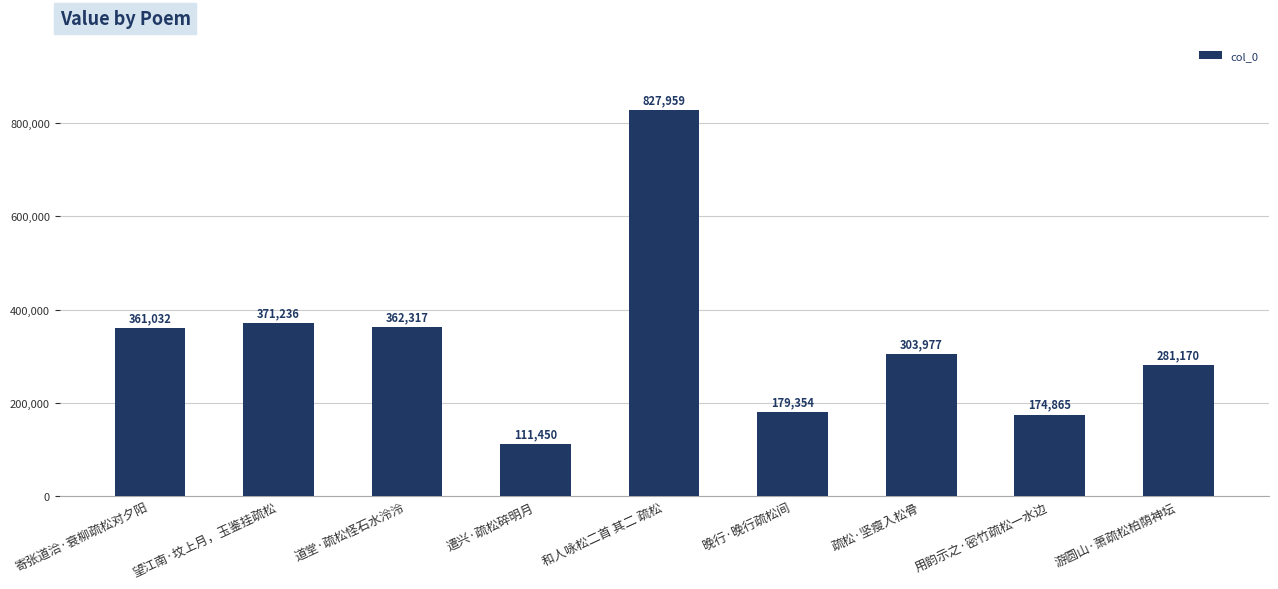

What is the maximum value shown in the chart?

827959